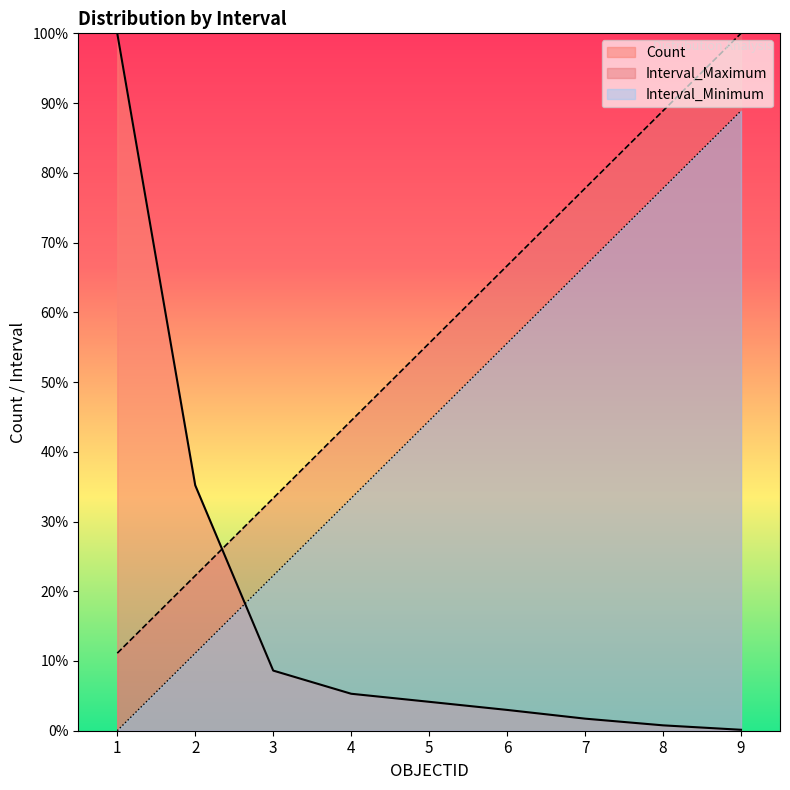

How many intersections are there between Count and Interval_Maximum?

1